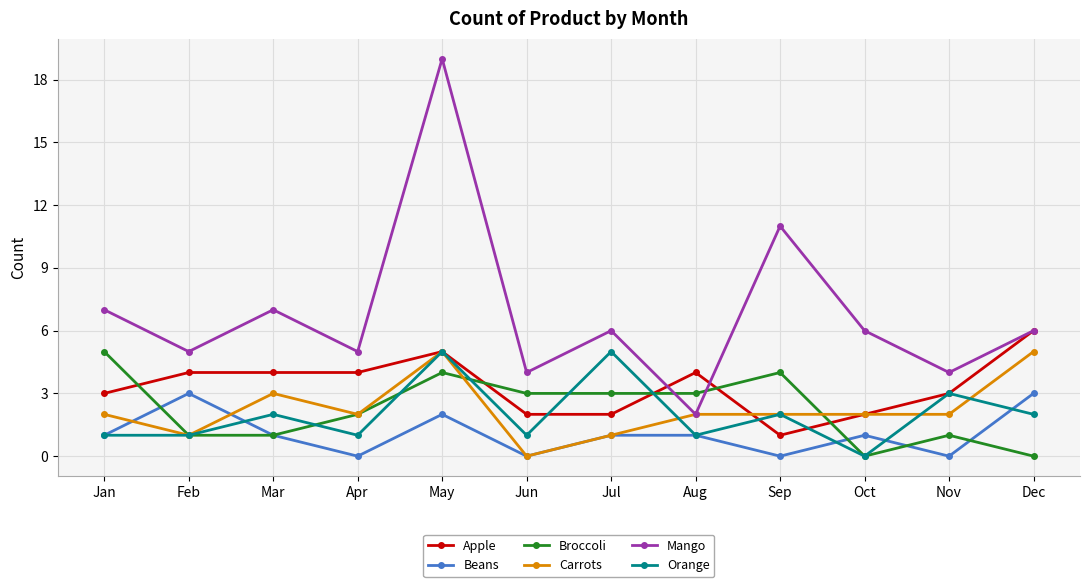

True or false: Broccoli has more than 0 interior local peaks.

True